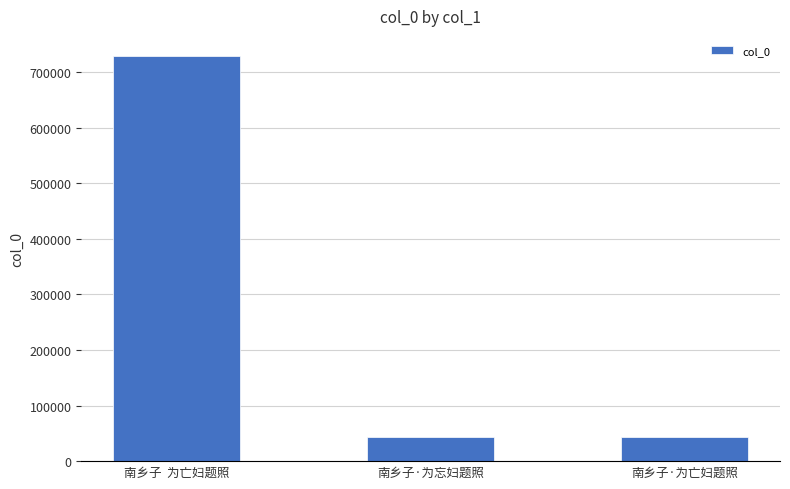

What is the greatest value displayed?

728371